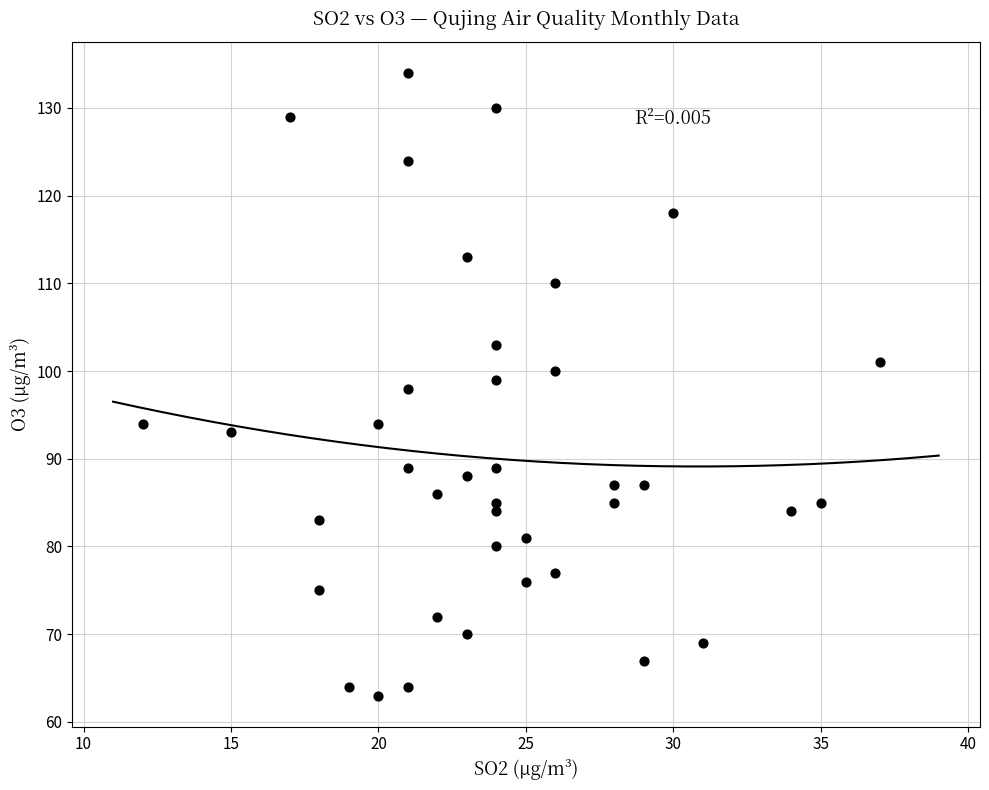

What is the range of Y values (max minus min)?

71